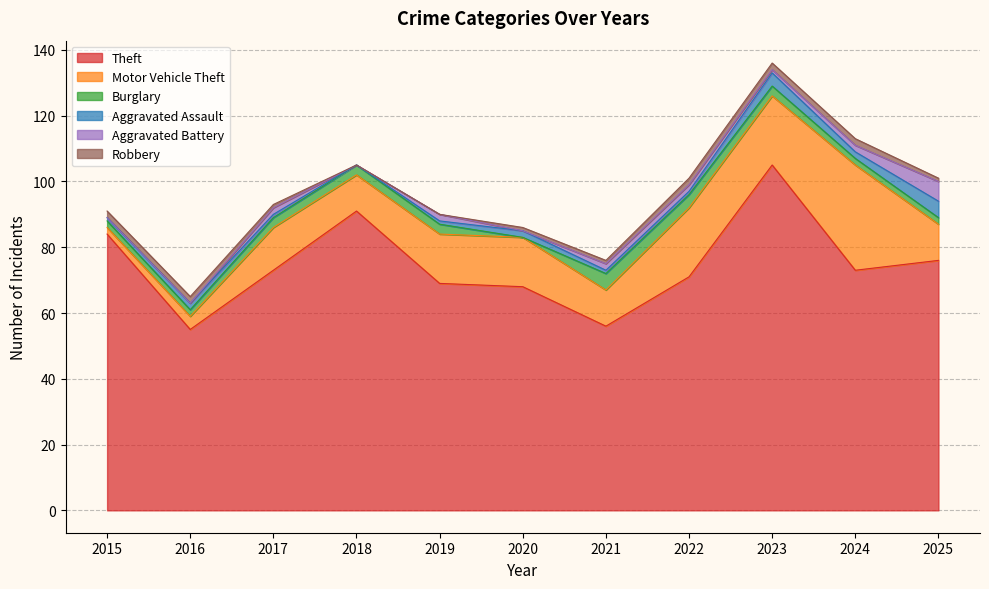

What is the value of the Theft point at the 8th from the left?

71